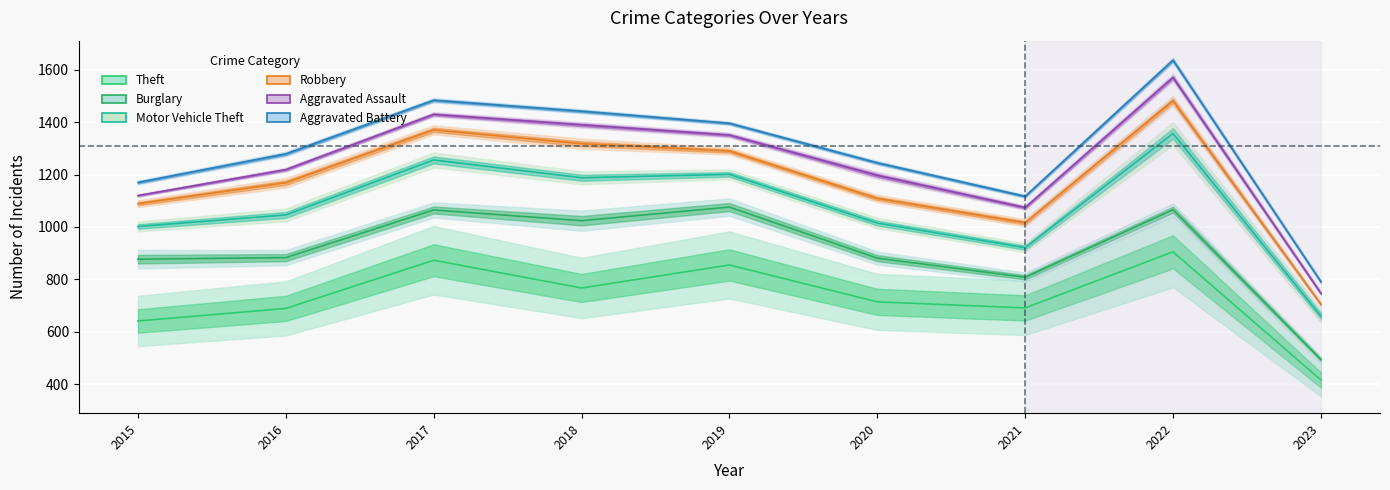

What is the difference between the second highest and second lowest values in the Aggravated Battery series?

367